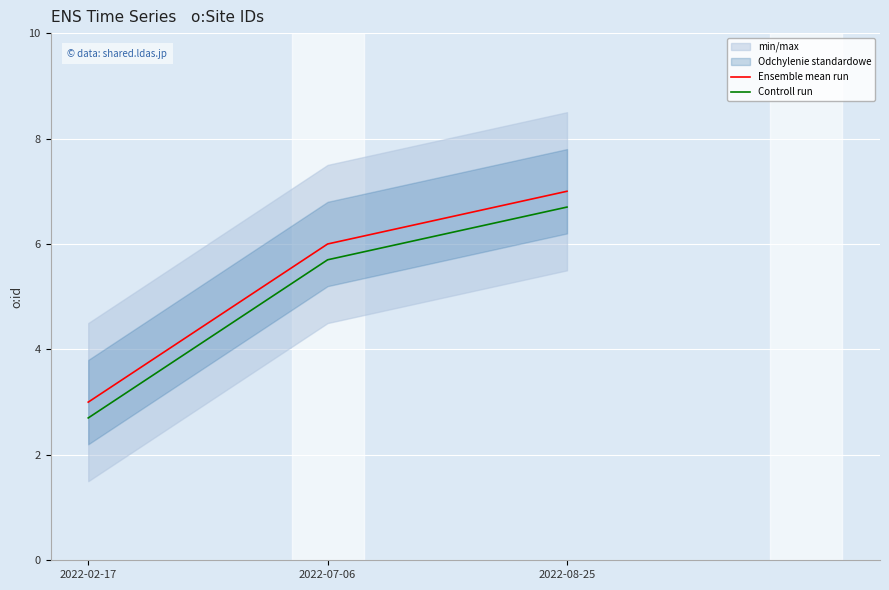

Reading right to left, list all the values displayed in this chart.

Ensemble mean run: 2022-08-25=7.0	2022-07-06=6.0	2022-02-17=3.0
Controll run: 2022-08-25=6.7	2022-07-06=5.7	2022-02-17=2.7